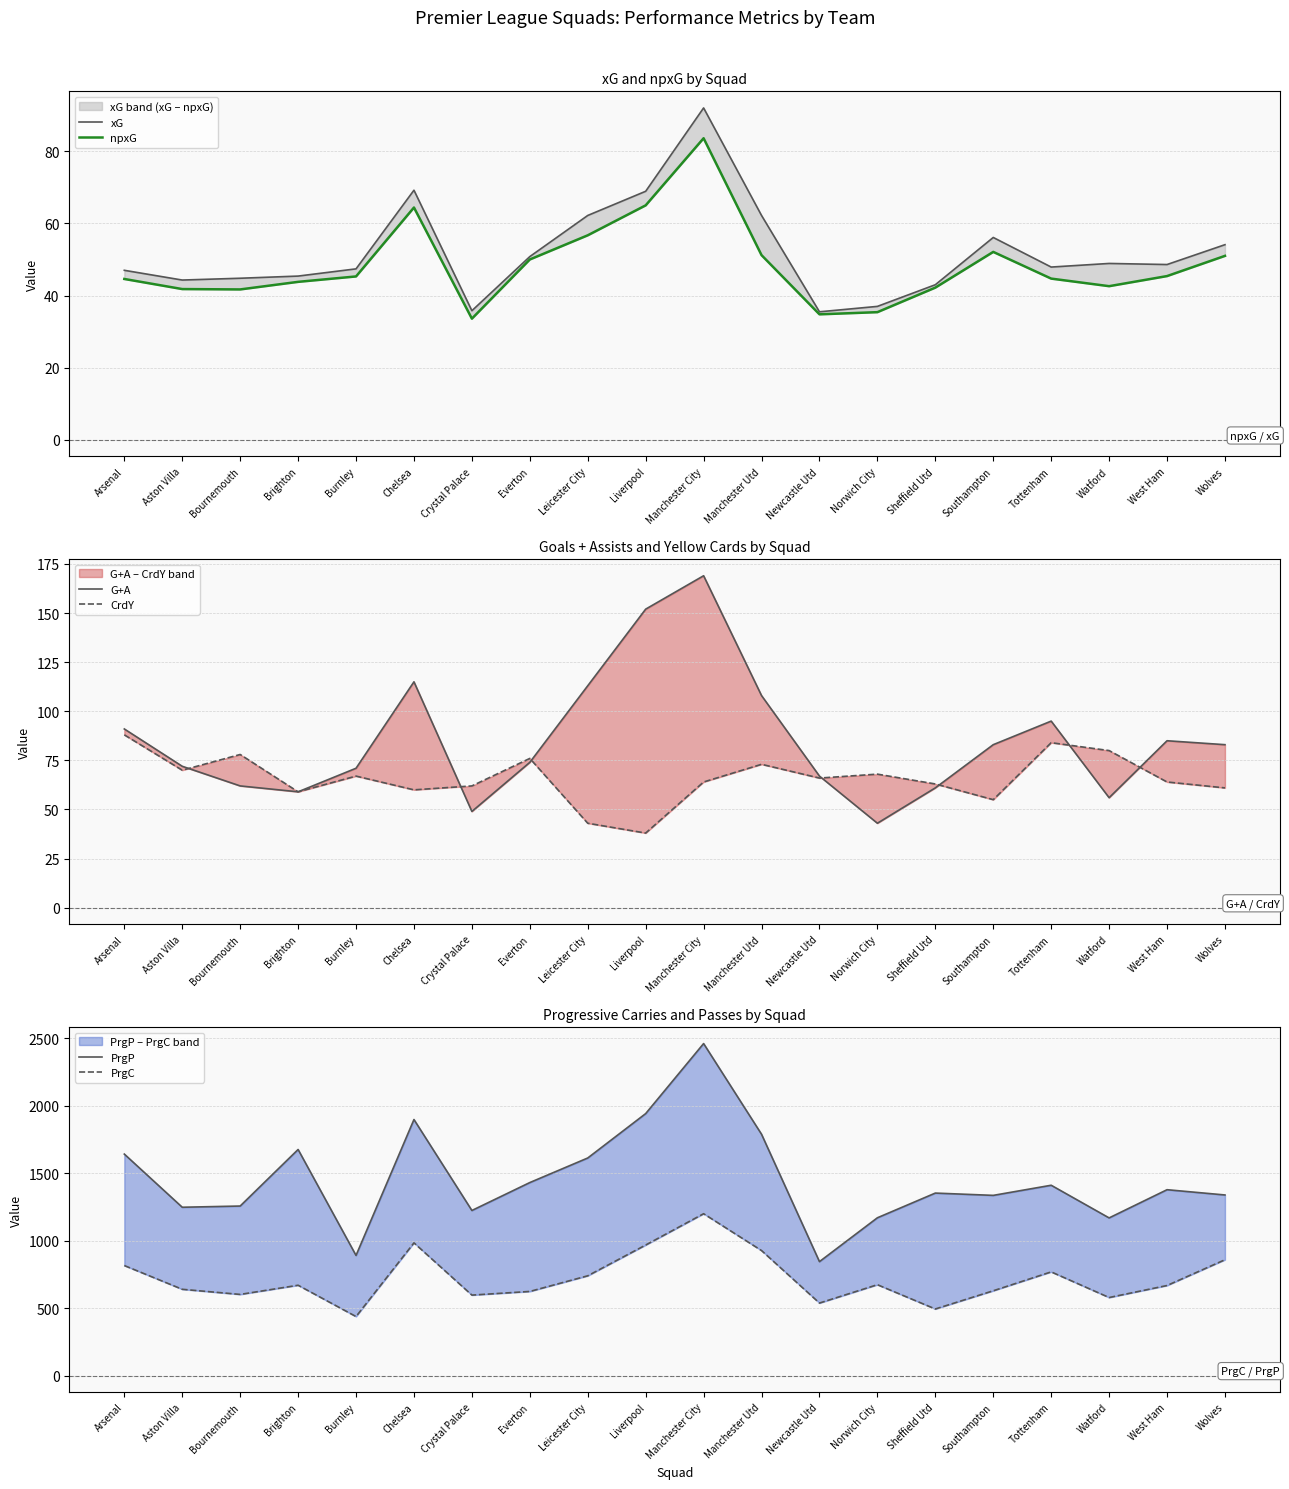

At which label is G+A closest to 106?

Manchester Utd